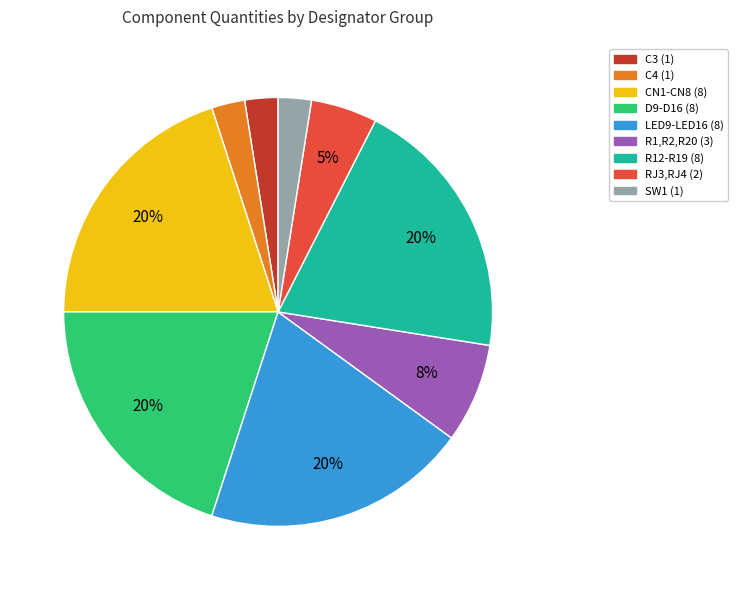

How many slices are in this pie chart?

9